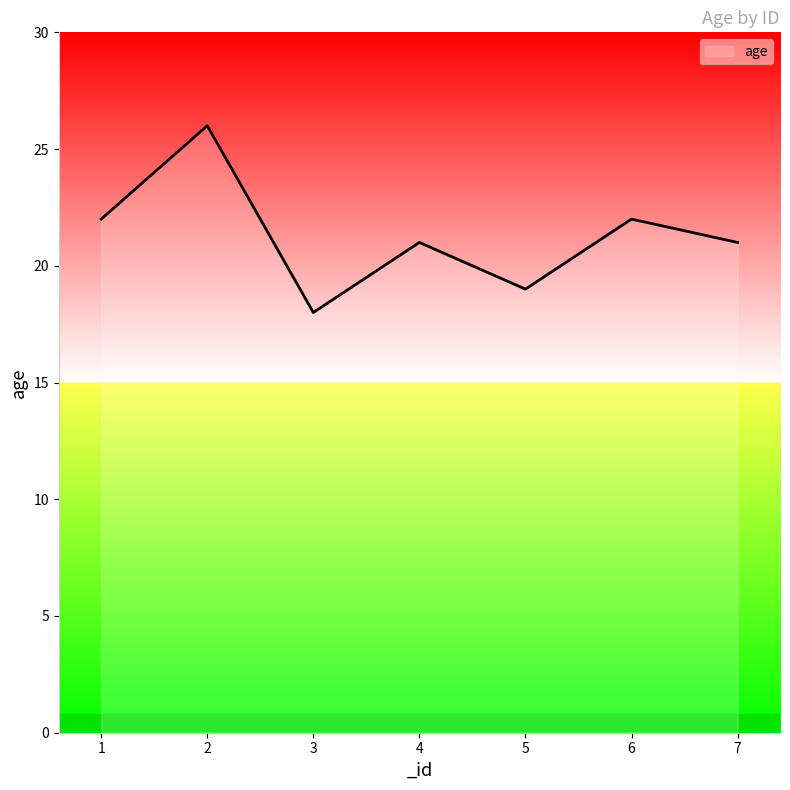

What is the change in value from 3 to 4?

+3